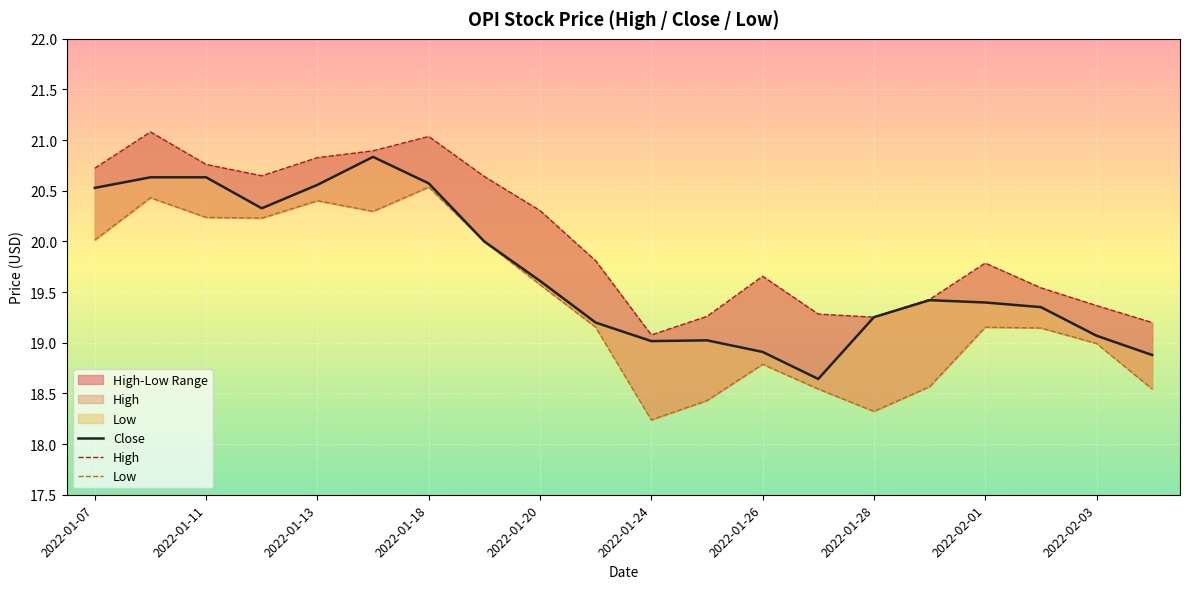

What is the minimum value for Close?

18.6